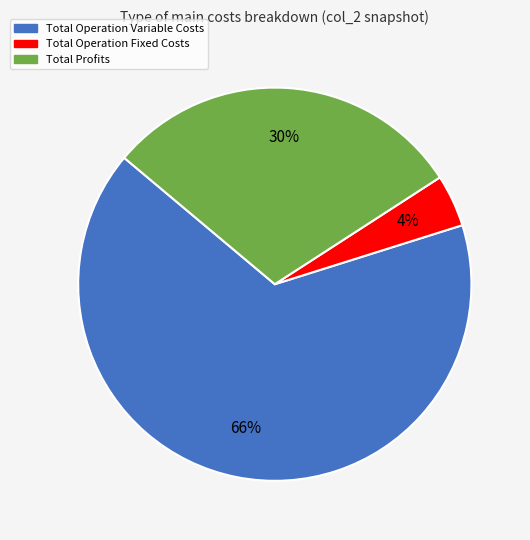

How many segments does this pie chart have?

3